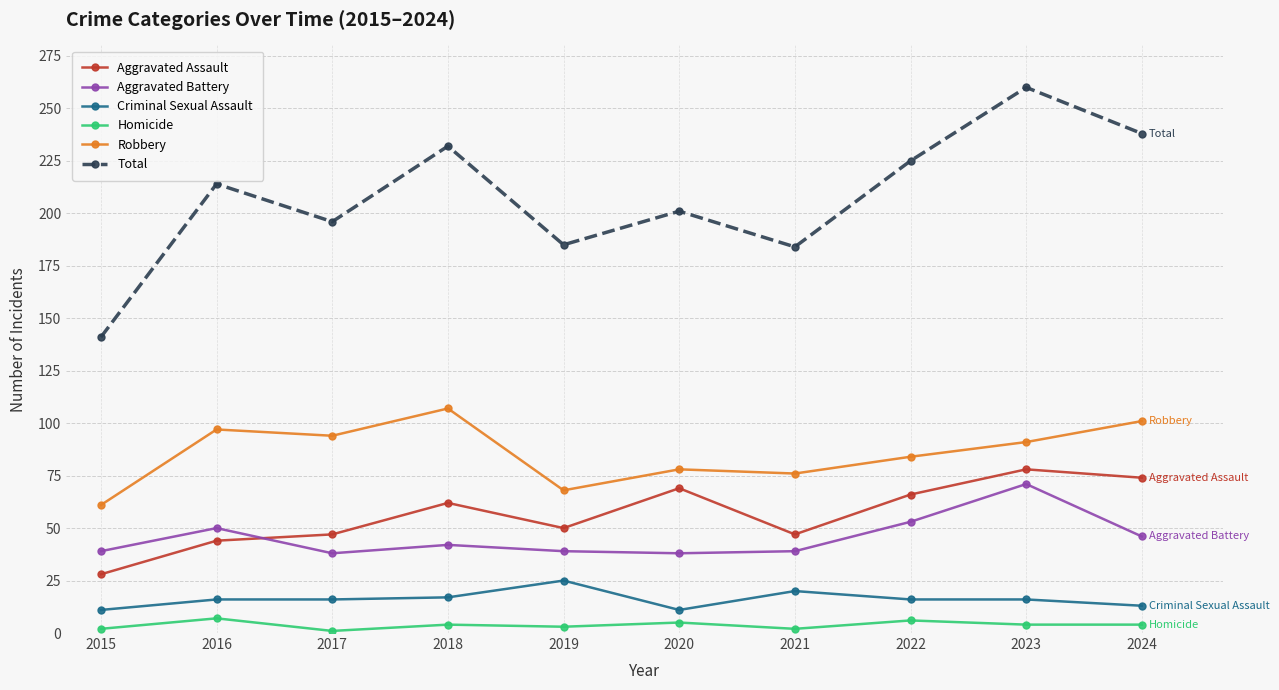

True or false: Aggravated Battery and Aggravated Assault intersect in this chart.

True